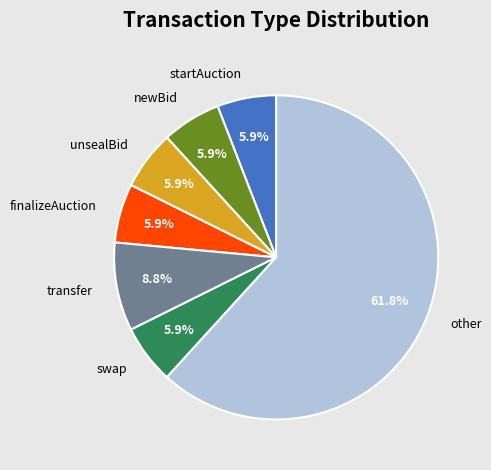

Count the number of slices in the pie.

7